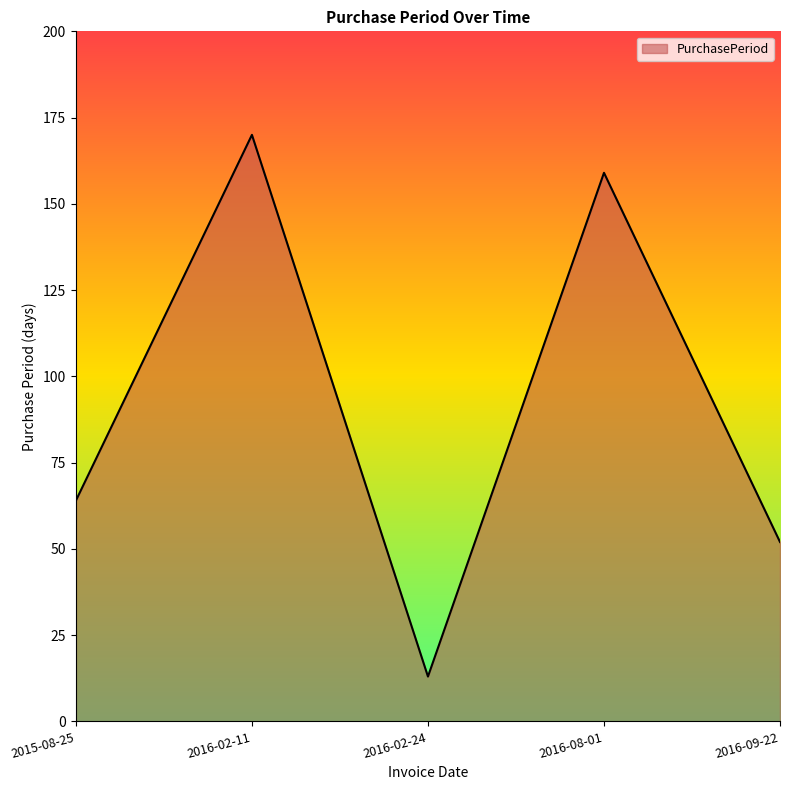

What is the difference between the second highest and minimum values?

146